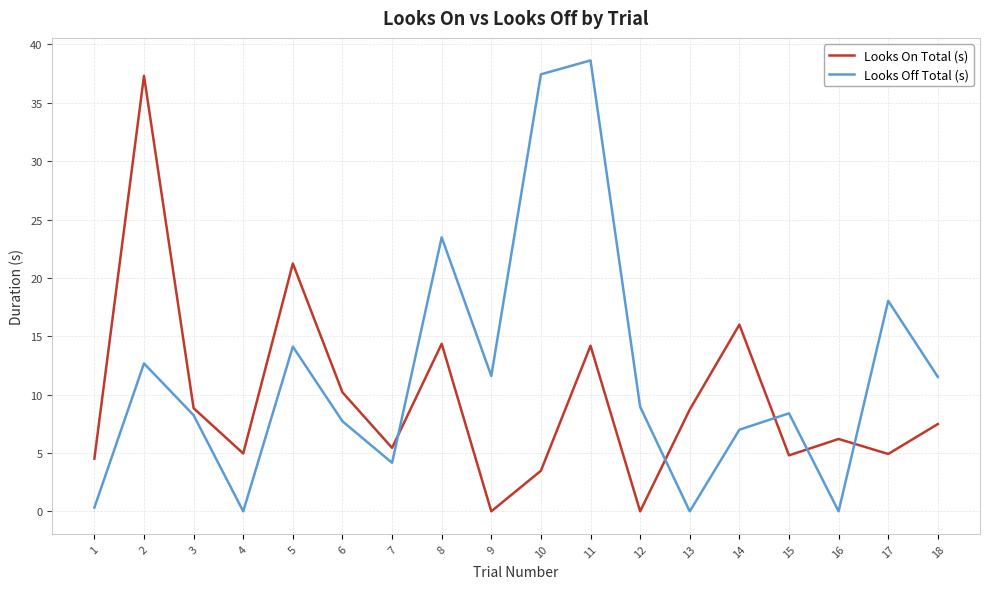

True or false: Looks Off Total (s) and Looks On Total (s) intersect in this chart.

True